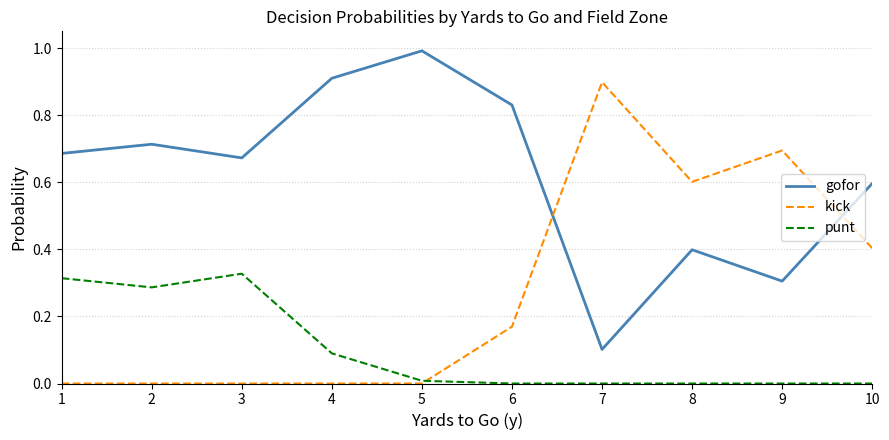

Which label corresponds to the largest value in the chart?

5